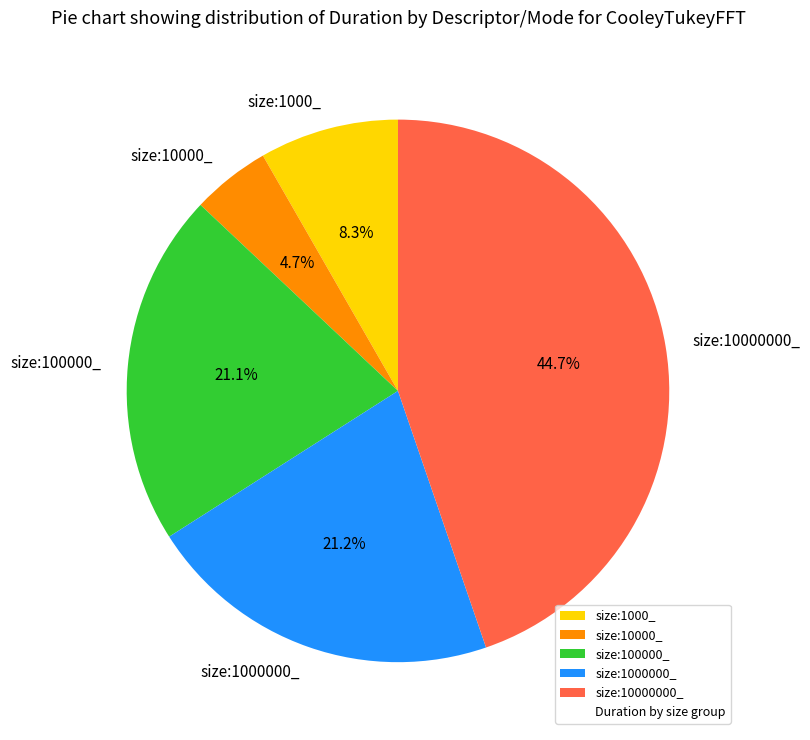

What is the ratio of the value at size:1000000_ to the value at size:100000_?

1.0